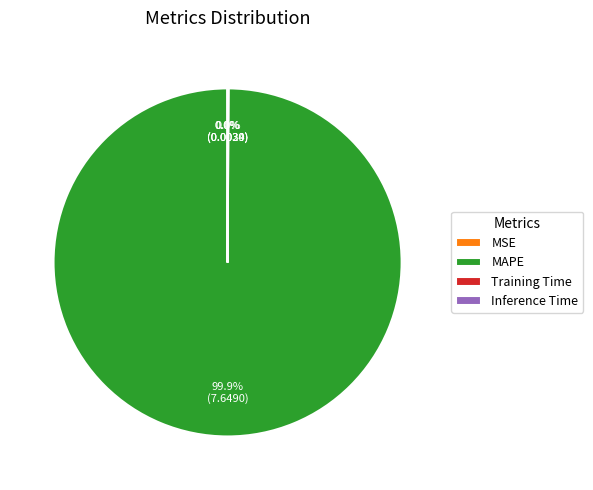

Which category has the biggest portion of the pie?

MAPE